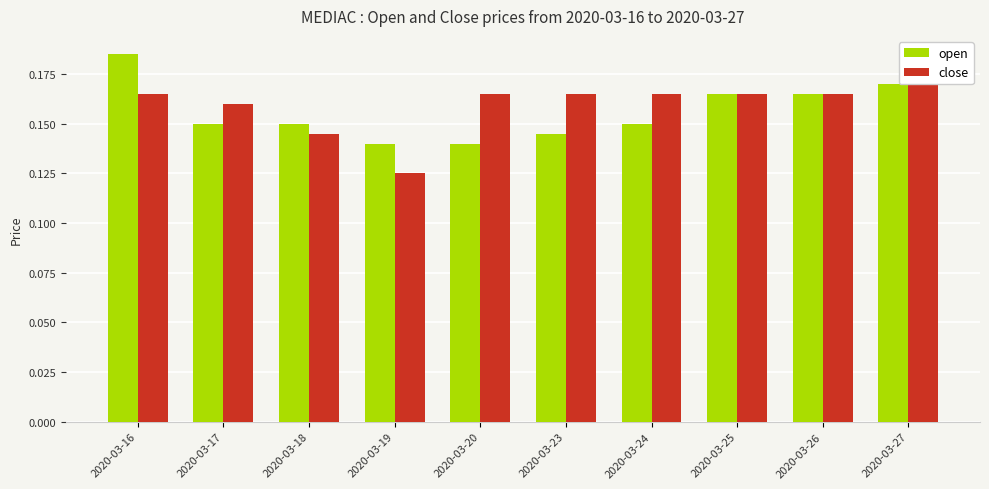

What is the approximate value of close at 2020-03-17?

0.2